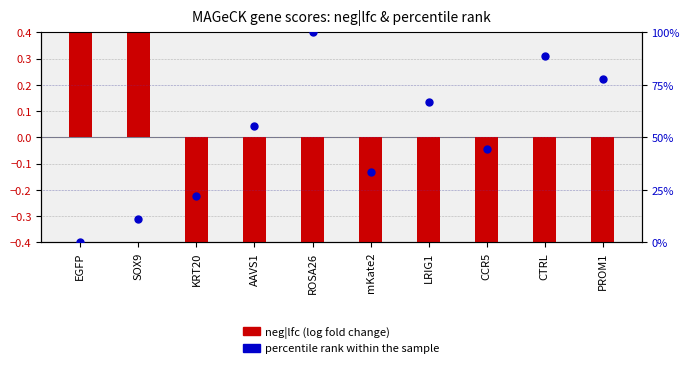

Between CTRL and CCR5, which is larger?

CTRL